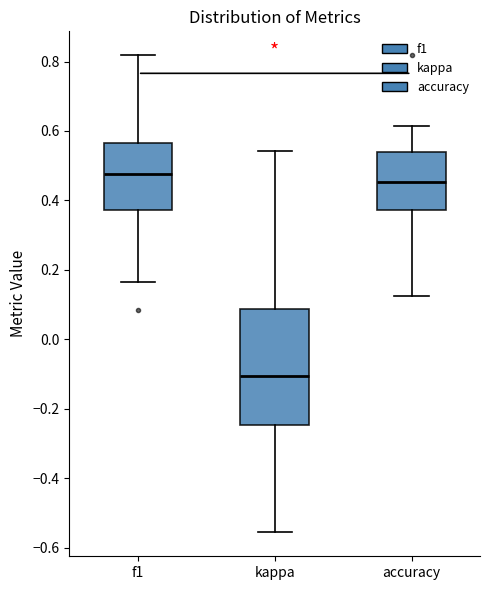

Comparing the boxes themselves (not the whiskers), which one is the tallest?

kappa